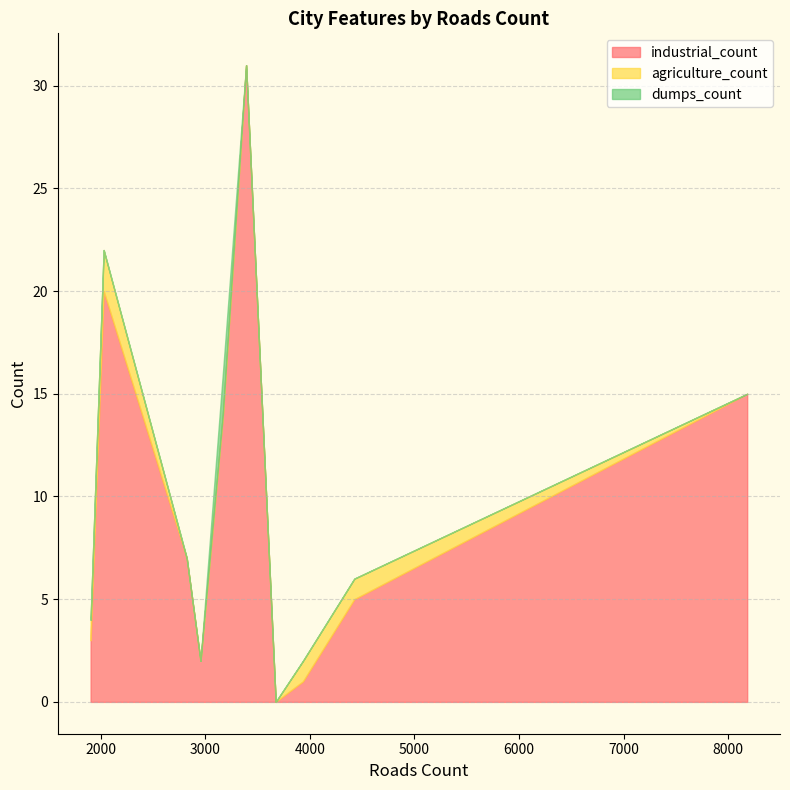

What are all the series names shown in the legend?

industrial_count, agriculture_count, dumps_count